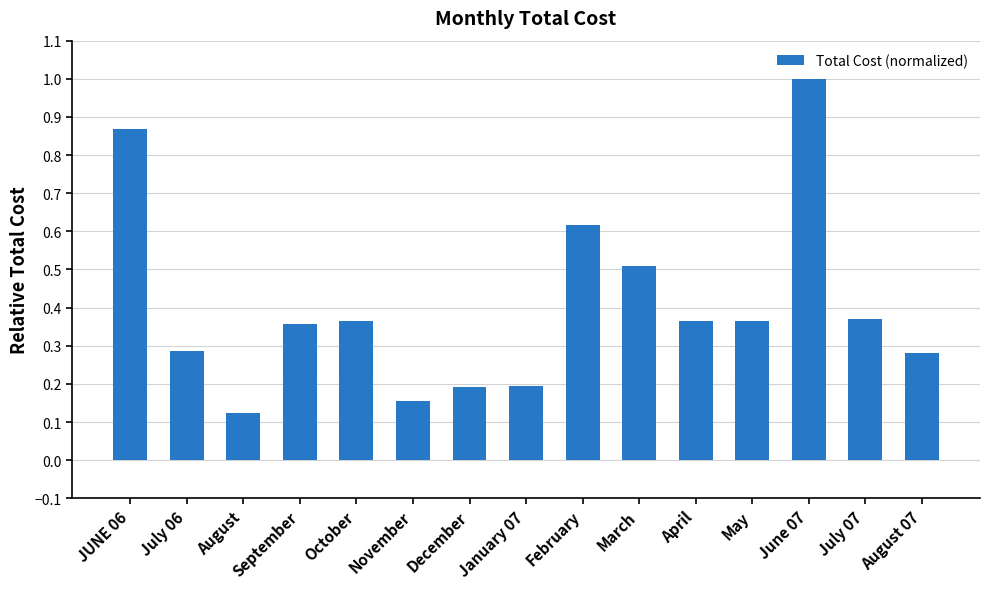

Between December and May, which is larger?

May